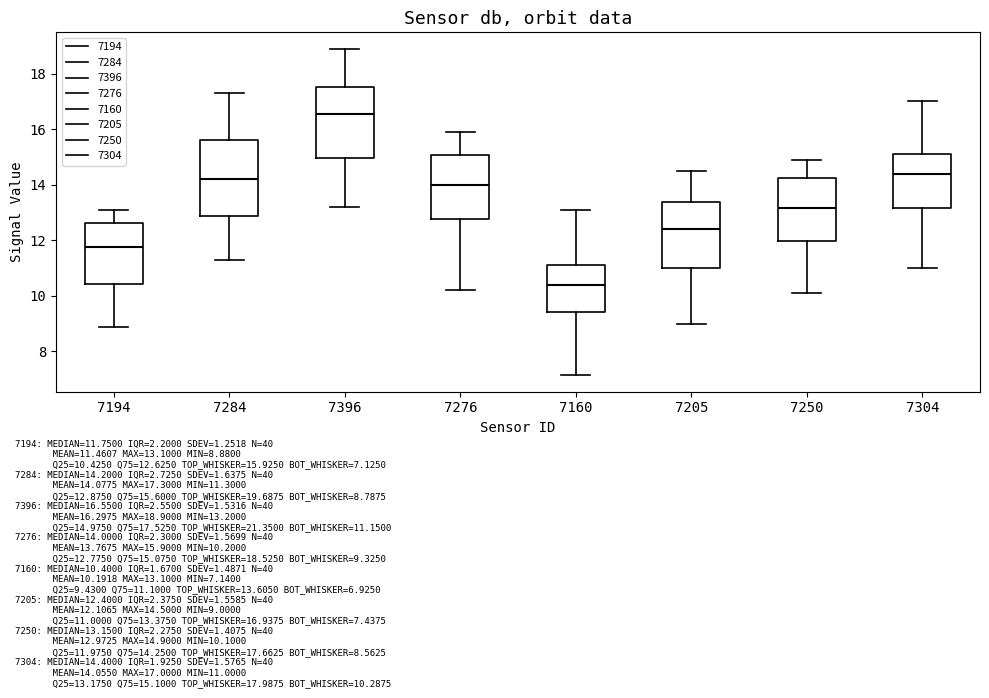

Where is the upper edge of the box at x = 7160 on the y-axis? The values are not printed on the chart, so give them approximately, as read against the axis.

11.2